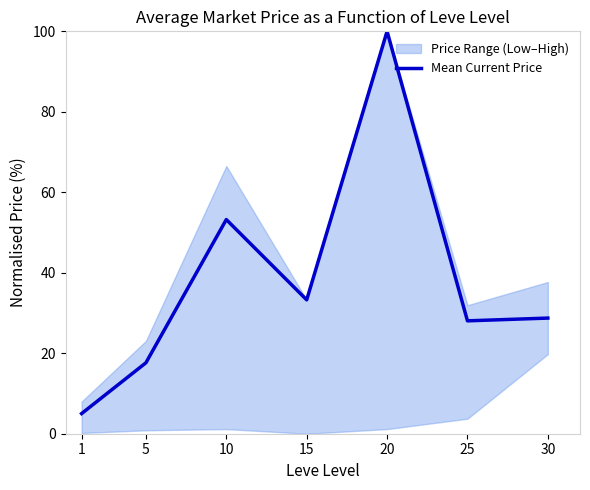

Which category has the highest value across all series?

20